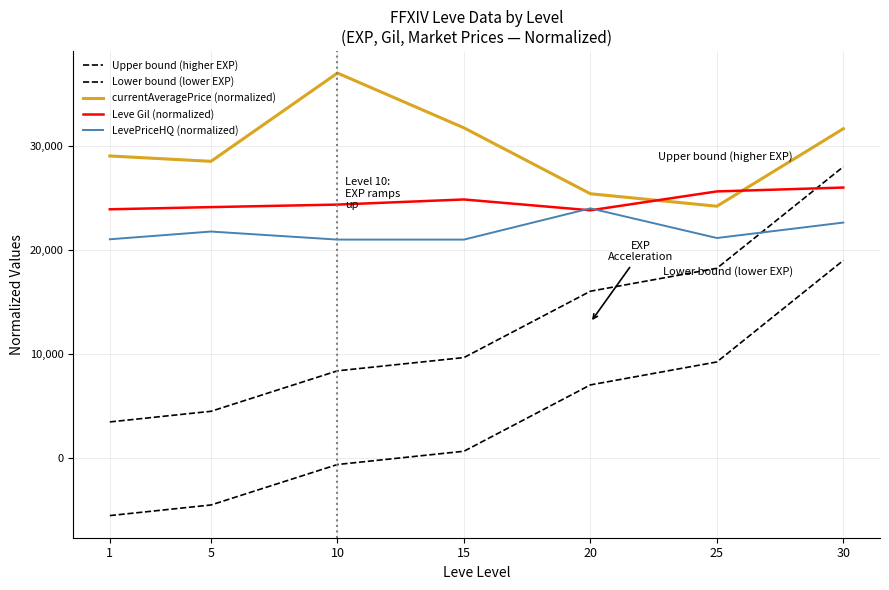

At which category is the sum across all series the highest?

30